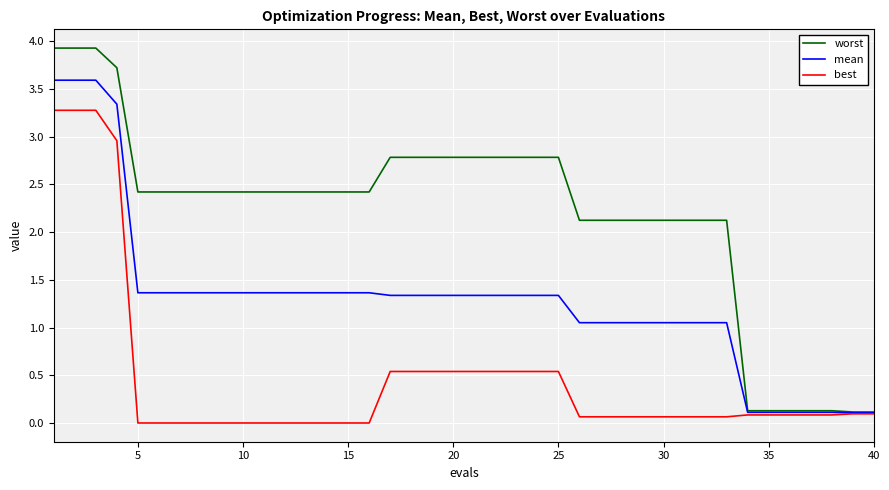

List the series in order of their peak value, lowest first.

best, mean, worst